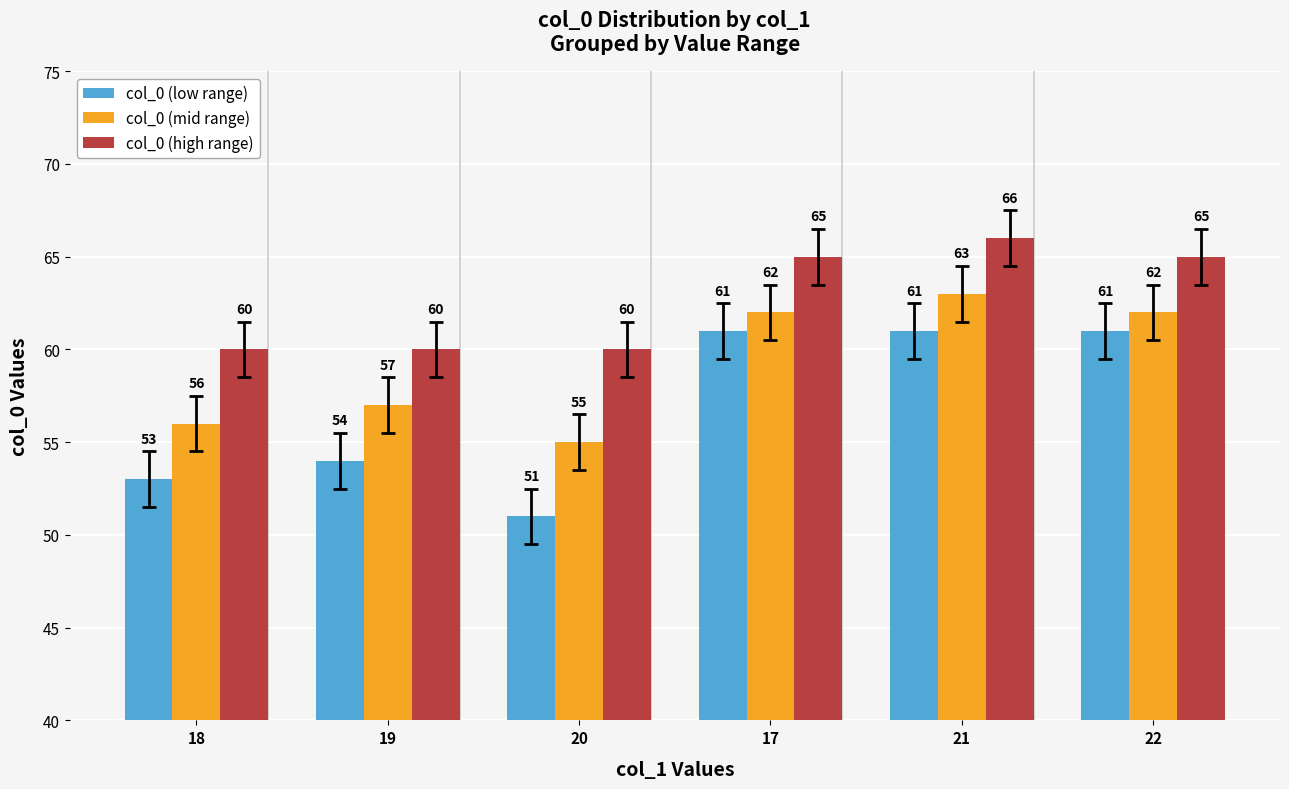

At which label is col_0 (mid range) closest to 59?

19